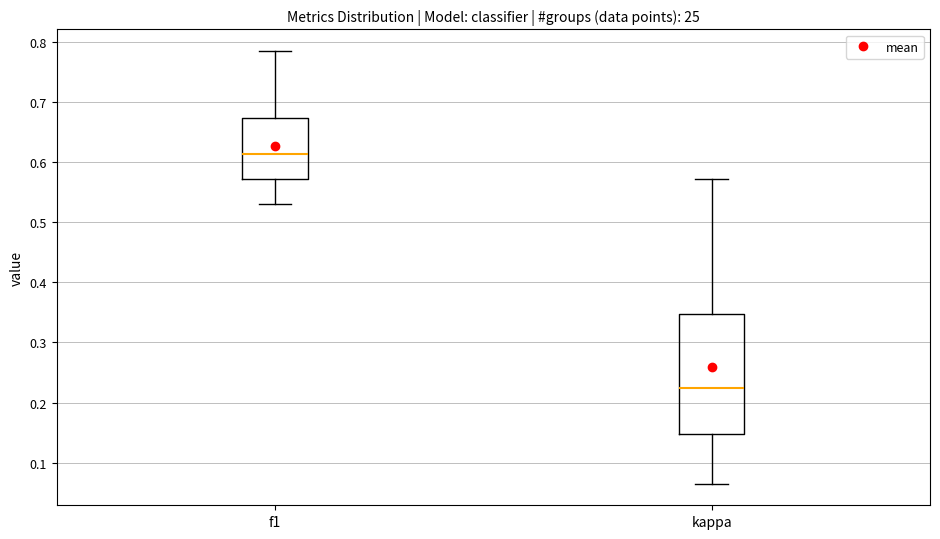

Which box is the tallest, from its lower edge to its upper edge?

kappa